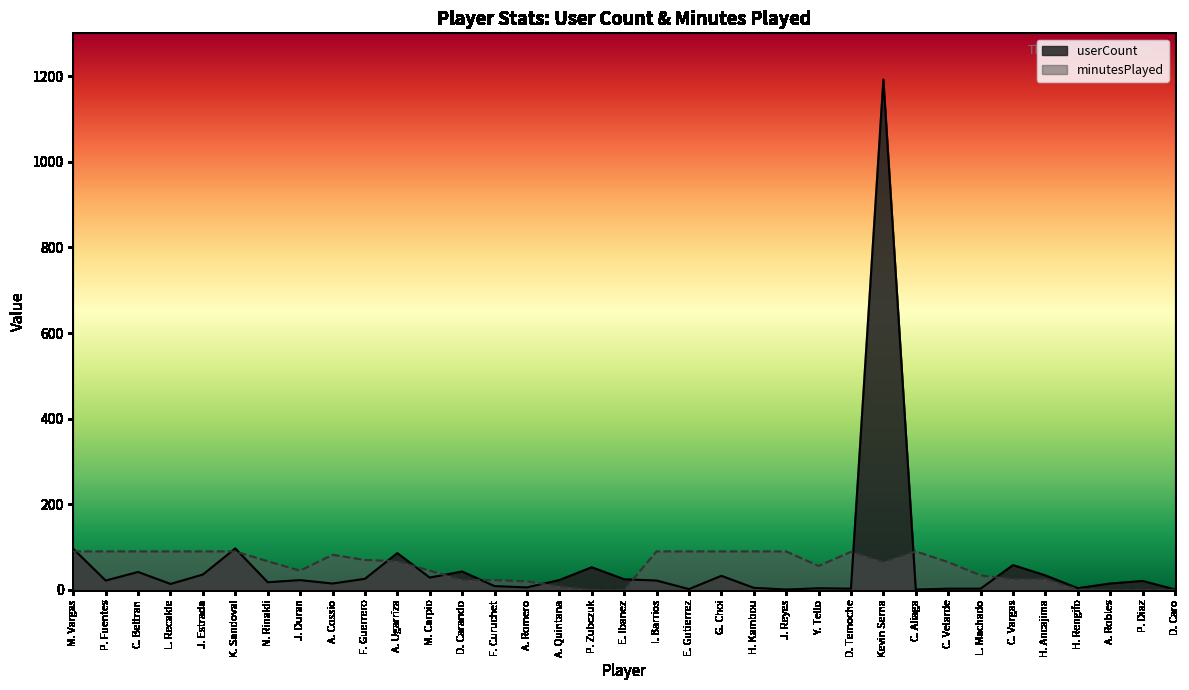

Rank the series by their average value, from lowest to highest.

minutesPlayed, userCount